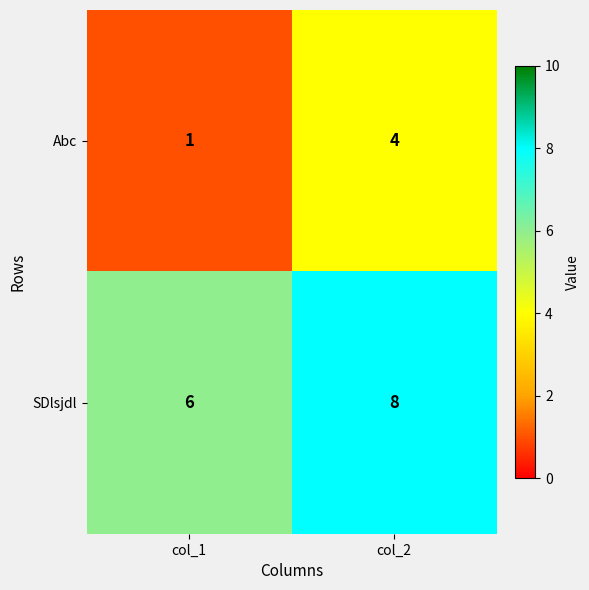

At which category does the chart reach its peak across all series?

col_2